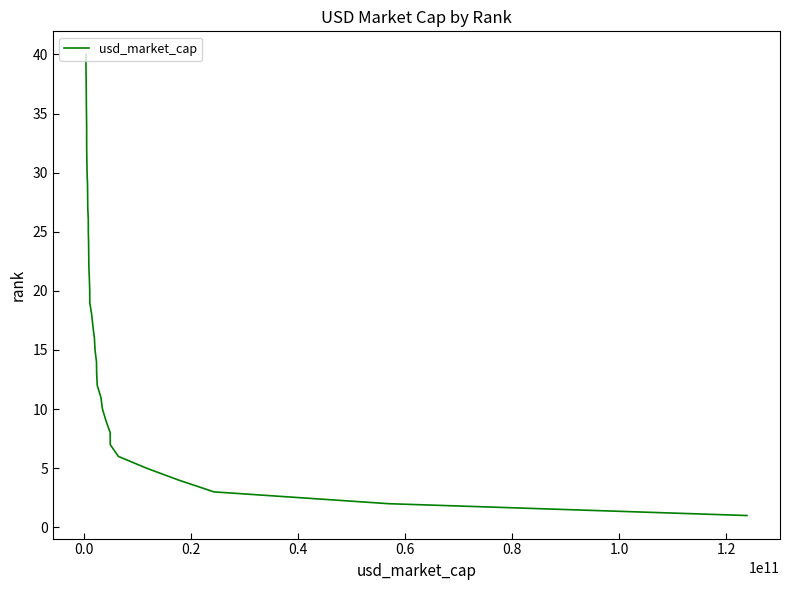

What is the maximum value shown in the chart?

40